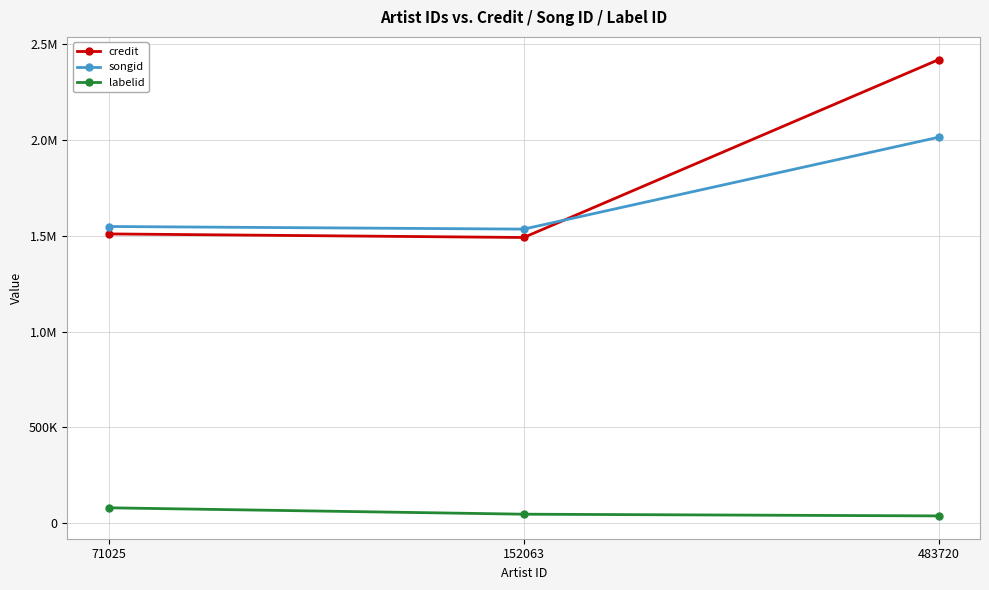

Where is labelid nearest to the value 57995?

152063